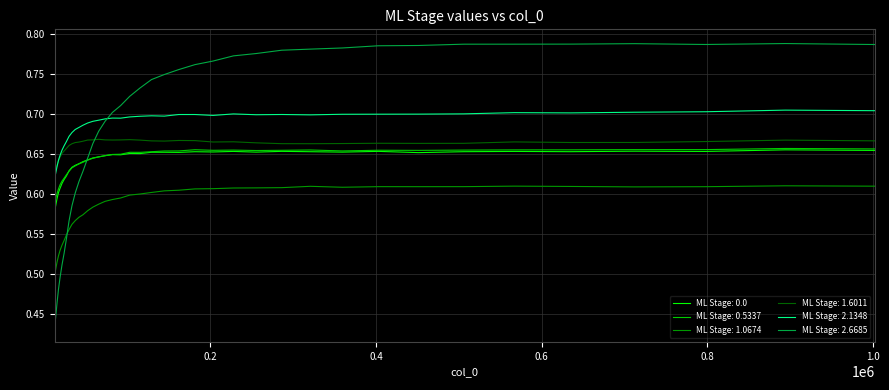

True or false: ML Stage: 1.0674 and ML Stage: 2.1348 cross at least once.

False